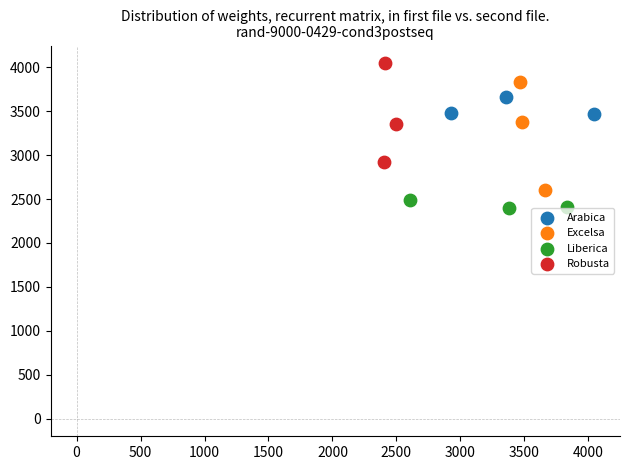

Which series contains the lowest Y value?

Liberica